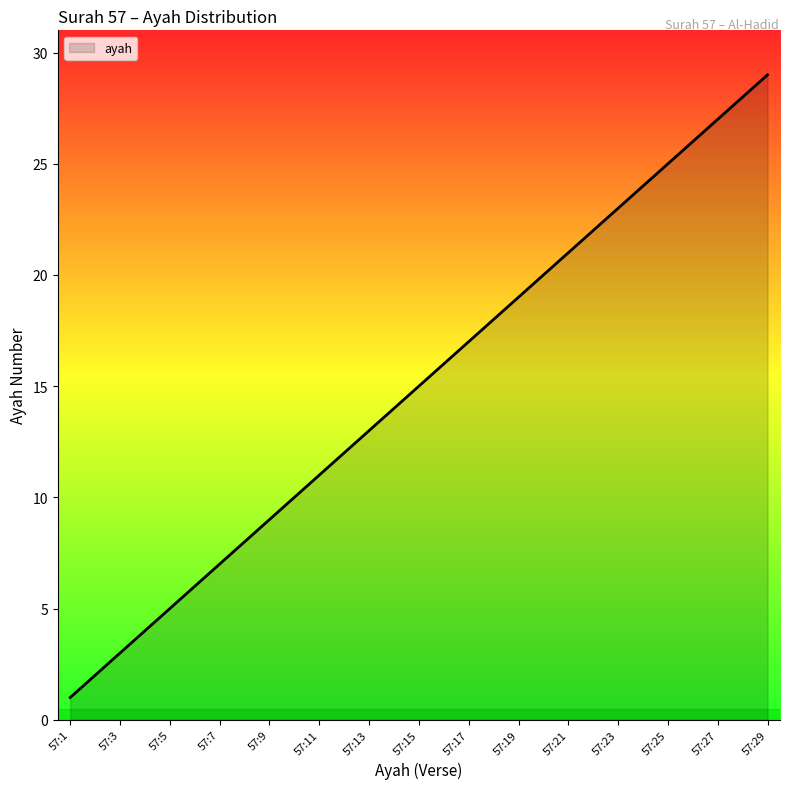

What is the difference between the maximum and minimum values?

28